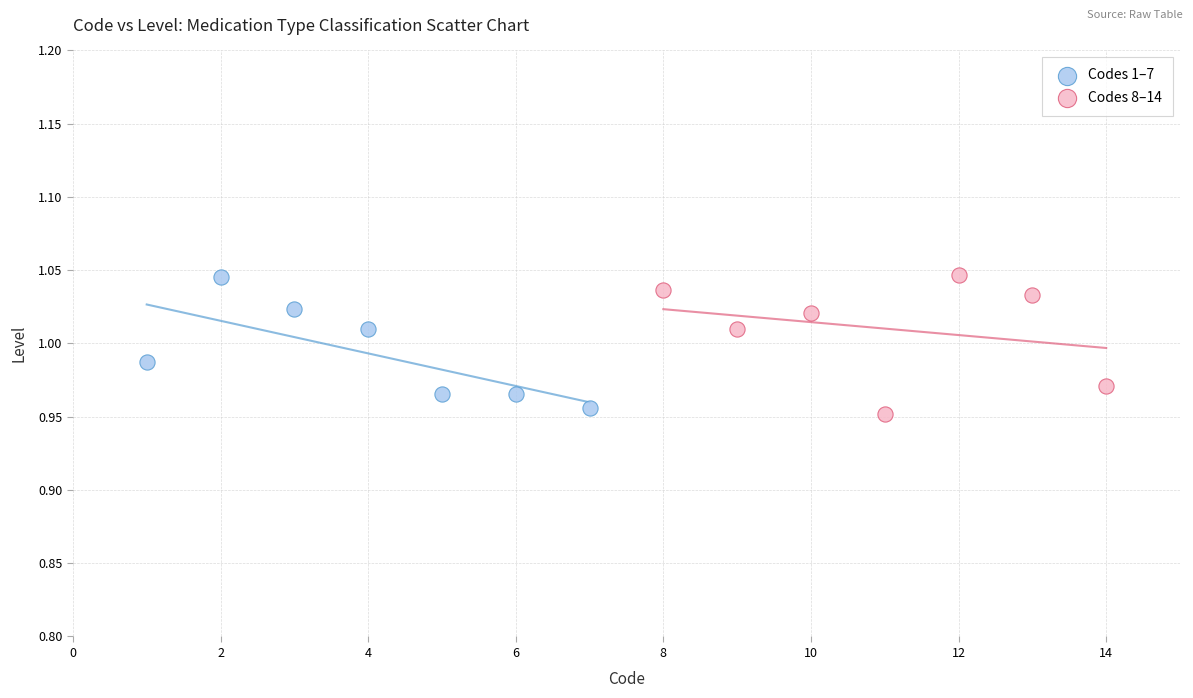

What are all the series names shown in the legend?

Codes 1–7, Codes 8–14